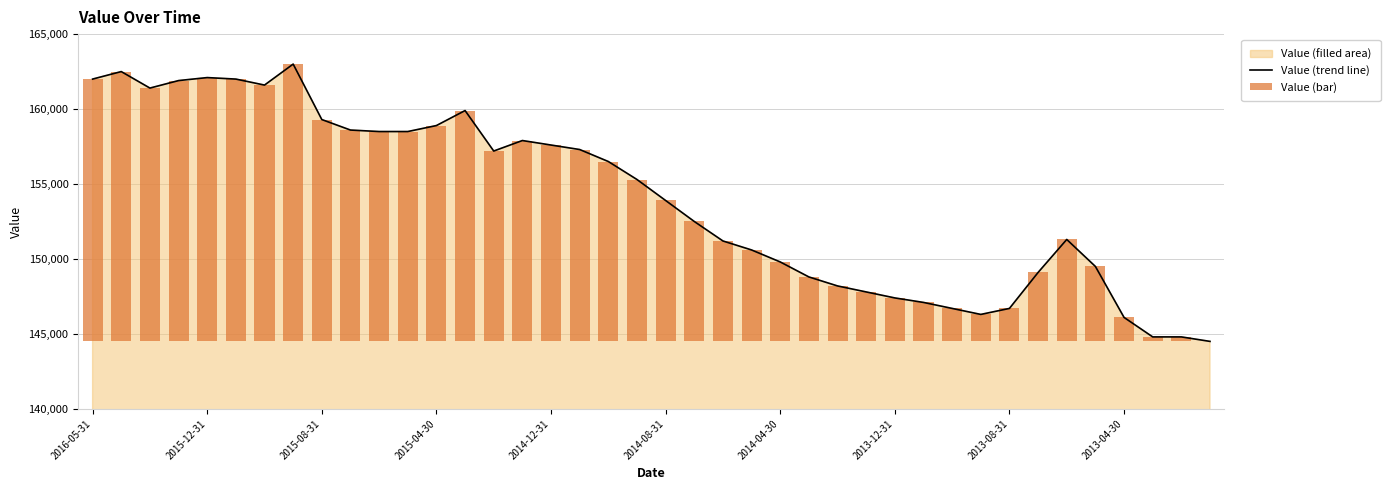

What is the difference between the maximum and minimum values in the Value (bar) series?

18500